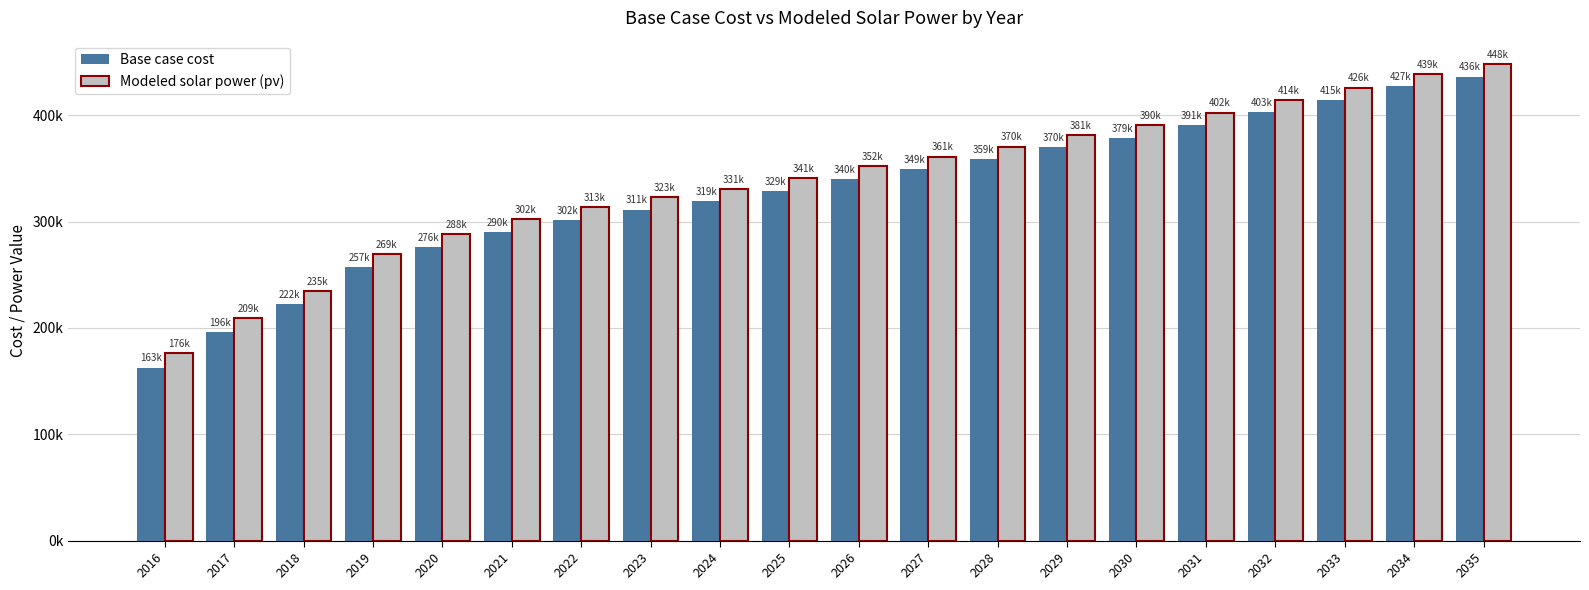

What is the maximum value shown in the chart?

447681.7